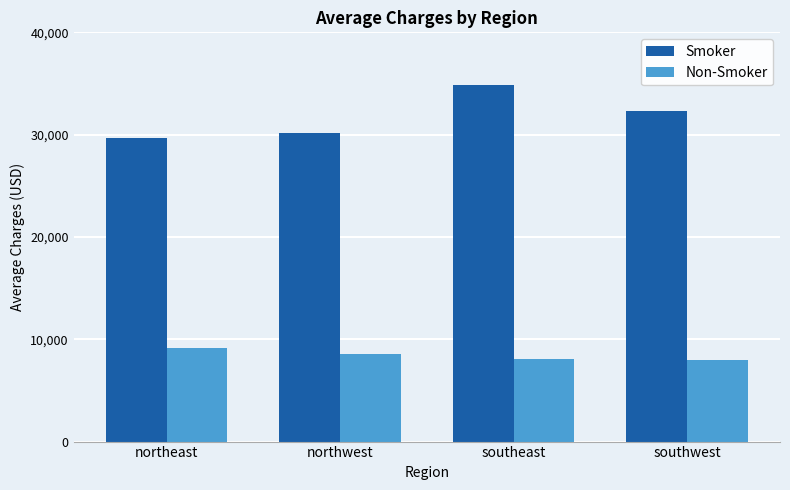

What is the difference between the highest and lowest values at southwest?

24249.8